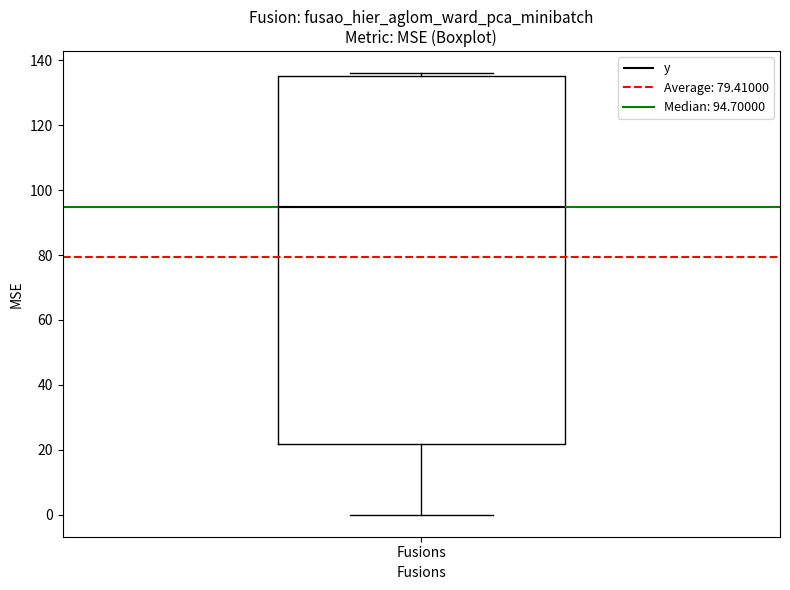

Where is the upper edge of the box for Fusions on the y-axis? The values are not printed on the chart, so give them approximately, as read against the axis.

136